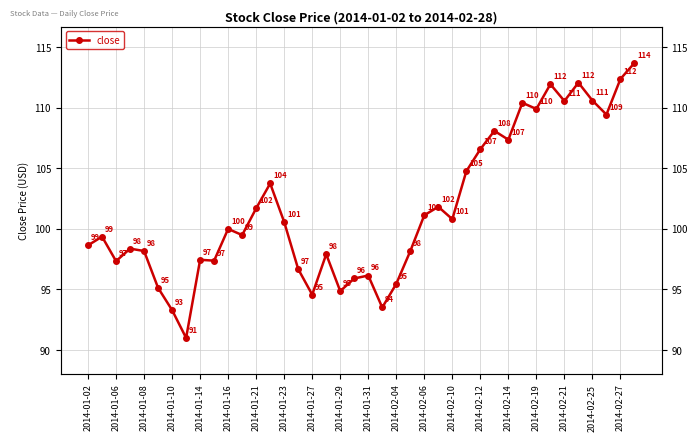

What value does the data have at 2014-02-19?

109.9